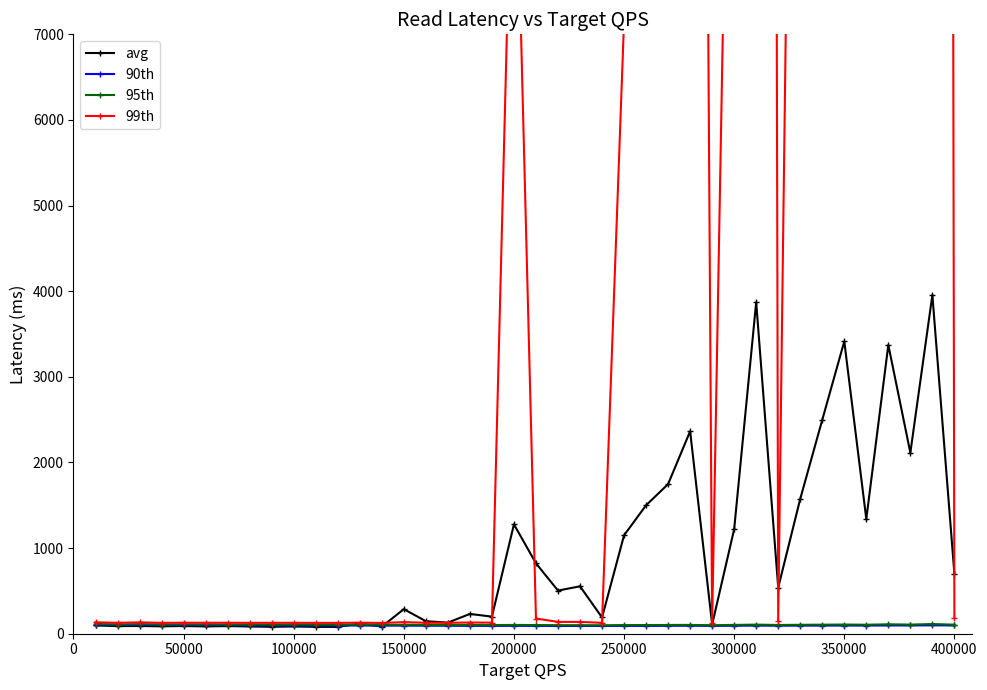

True or false: avg has more than 2 interior local peaks.

True